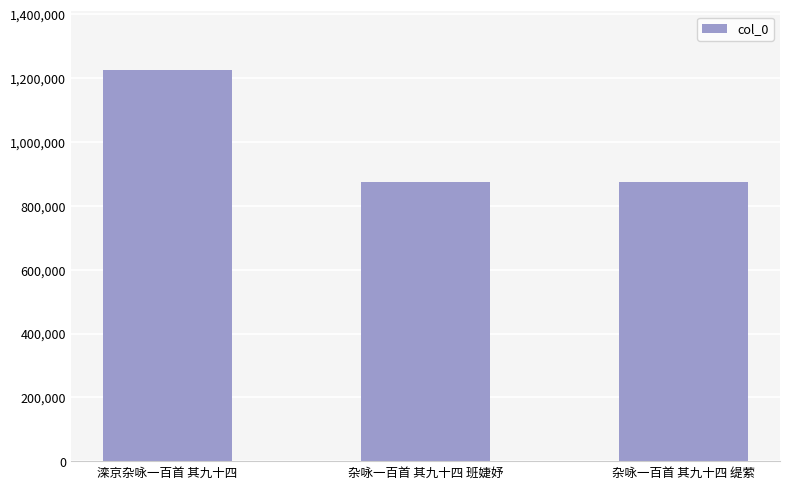

What is the smallest value displayed?

875148